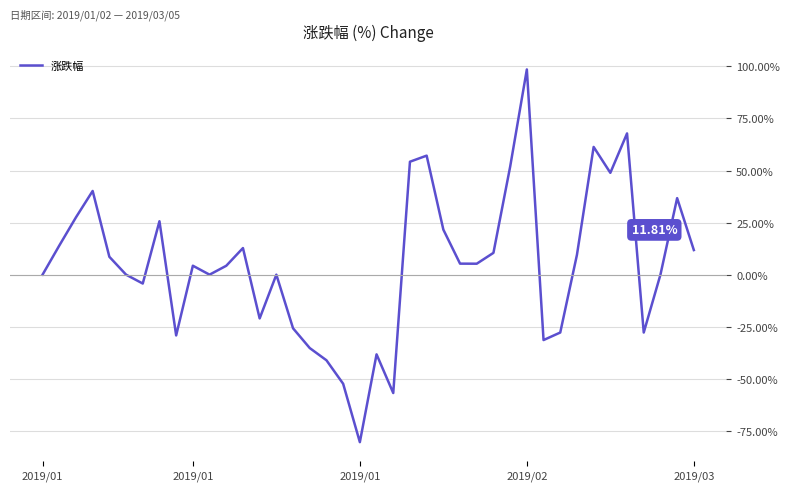

What is the difference between the maximum and minimum values?

178.9